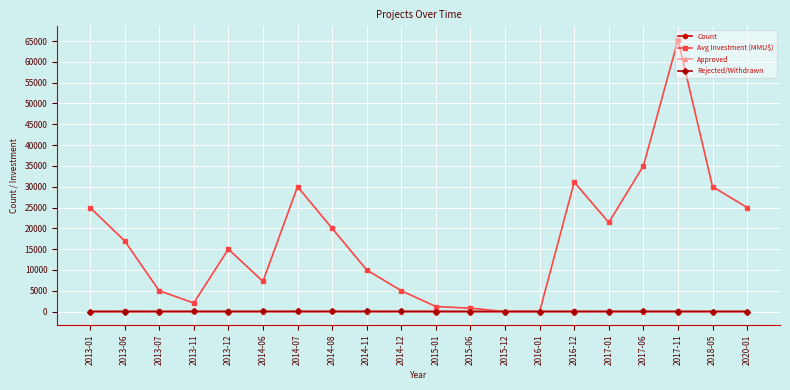

At which category does the chart reach its peak across all series?

2017-11